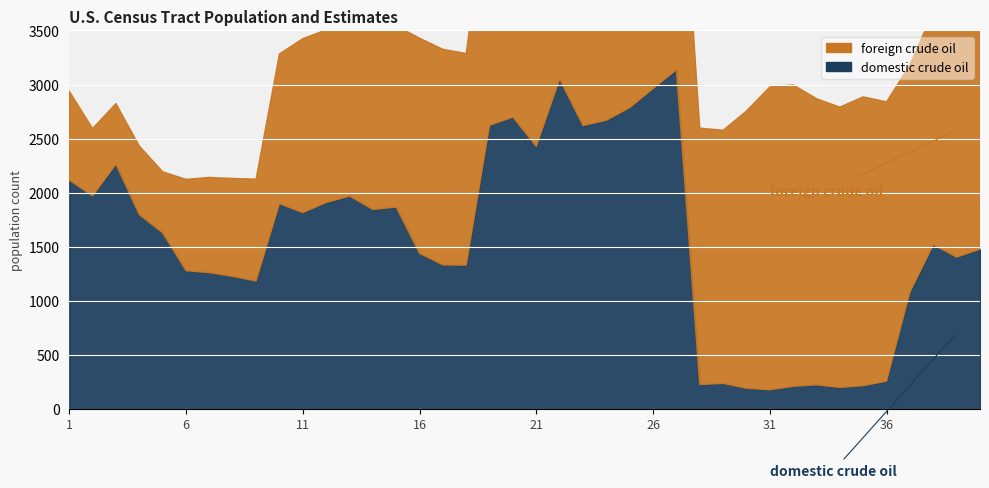

What is the total value across all series at 19?

4967